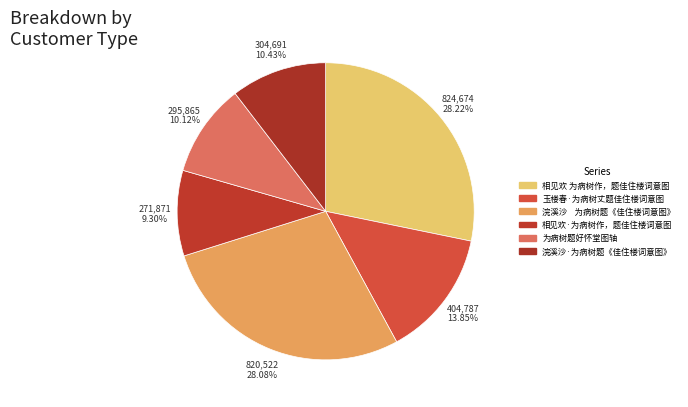

Between 浣溪沙·为病树题《佳住楼词意图》 and 相见欢·为病树作，题佳住楼词意图, which is larger?

浣溪沙·为病树题《佳住楼词意图》